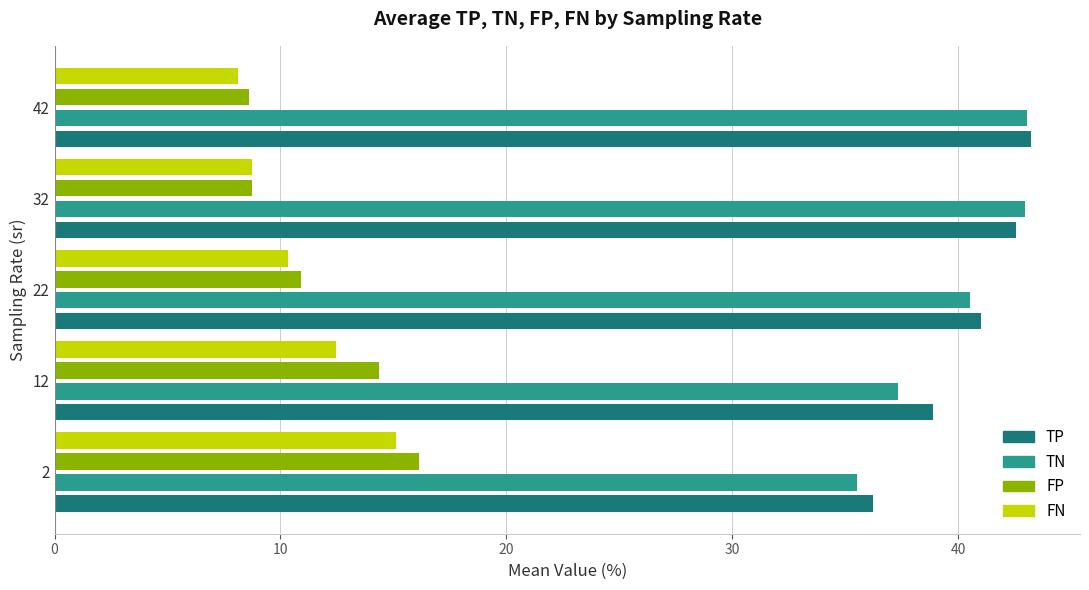

What is the approximate value of FP at 22?

10.9